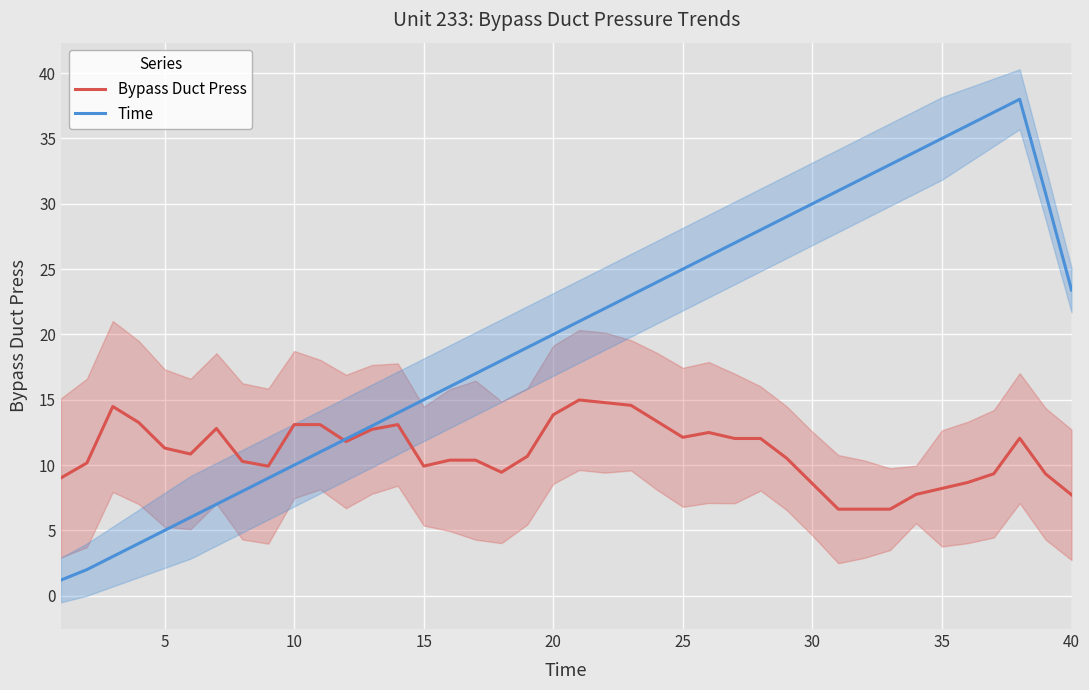

Is it true that Time equals 30.0 at 30?

True